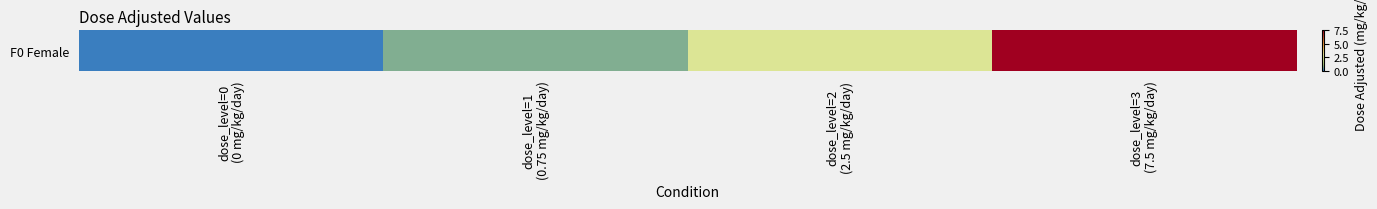

Rank the categories by value from lowest to highest.

dose_level=0
(0 mg/kg/day), dose_level=1
(0.75 mg/kg/day), dose_level=2
(2.5 mg/kg/day), dose_level=3
(7.5 mg/kg/day)